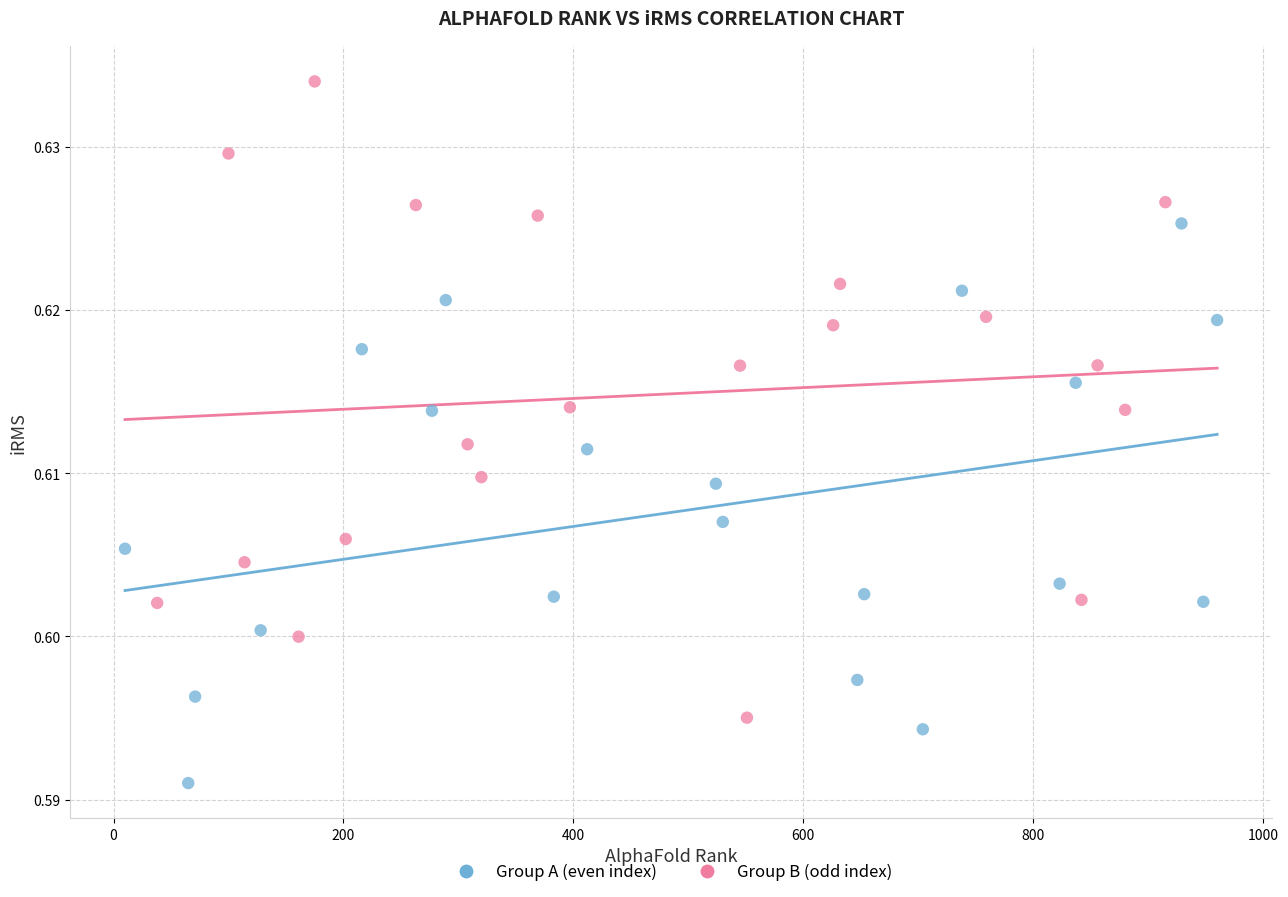

Which series has the widest spread of Y values?

Group B (odd index)